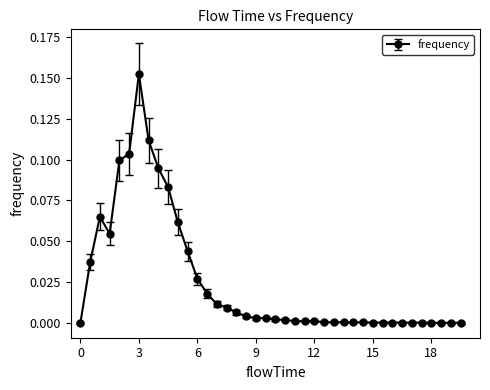

What is the sum of all values?

1.0